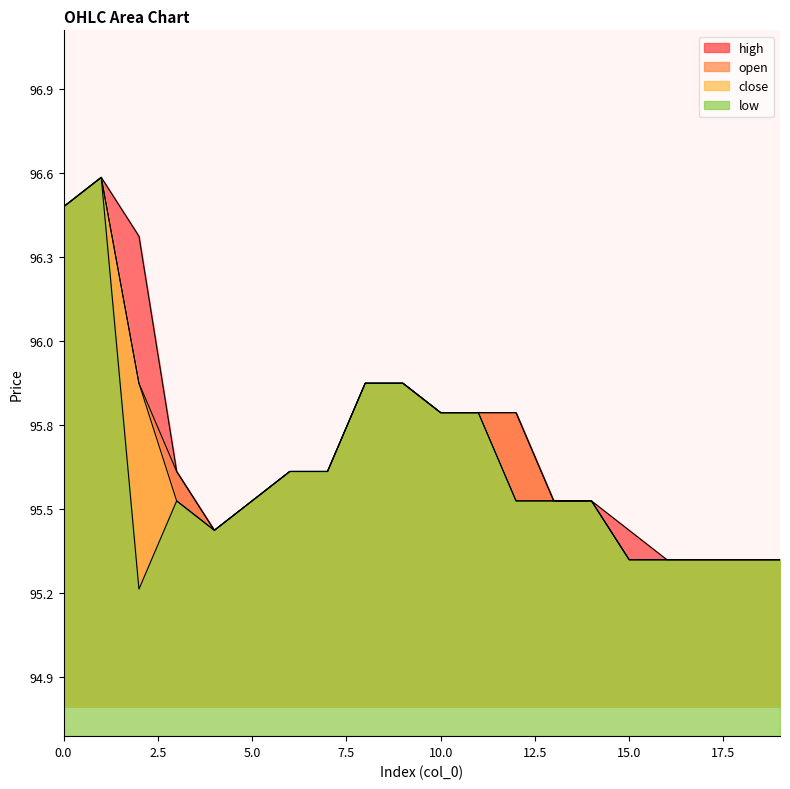

True or false: close and high cross at least once.

False